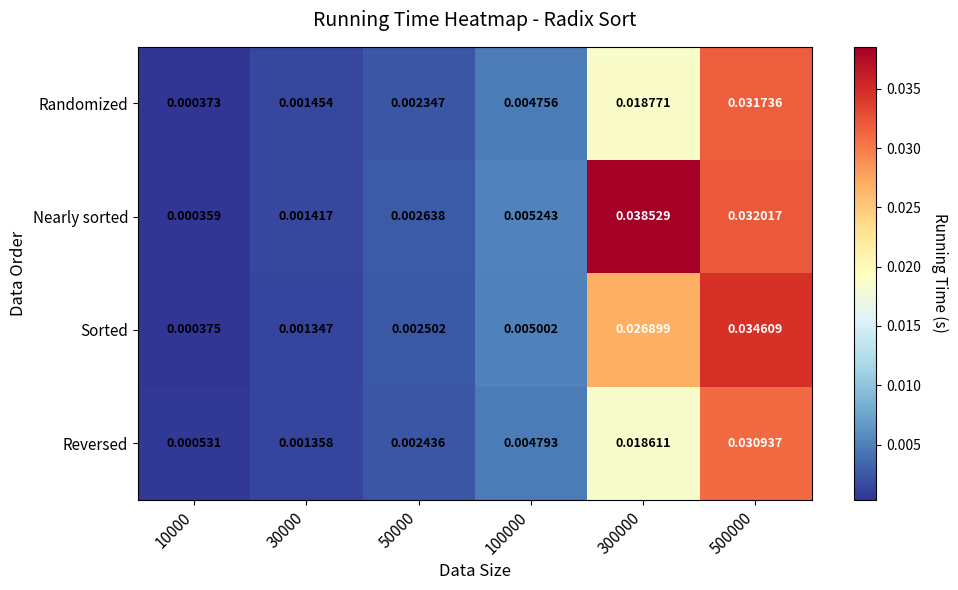

List the series in order of their peak value, lowest first.

Reversed, Randomized, Sorted, Nearly sorted